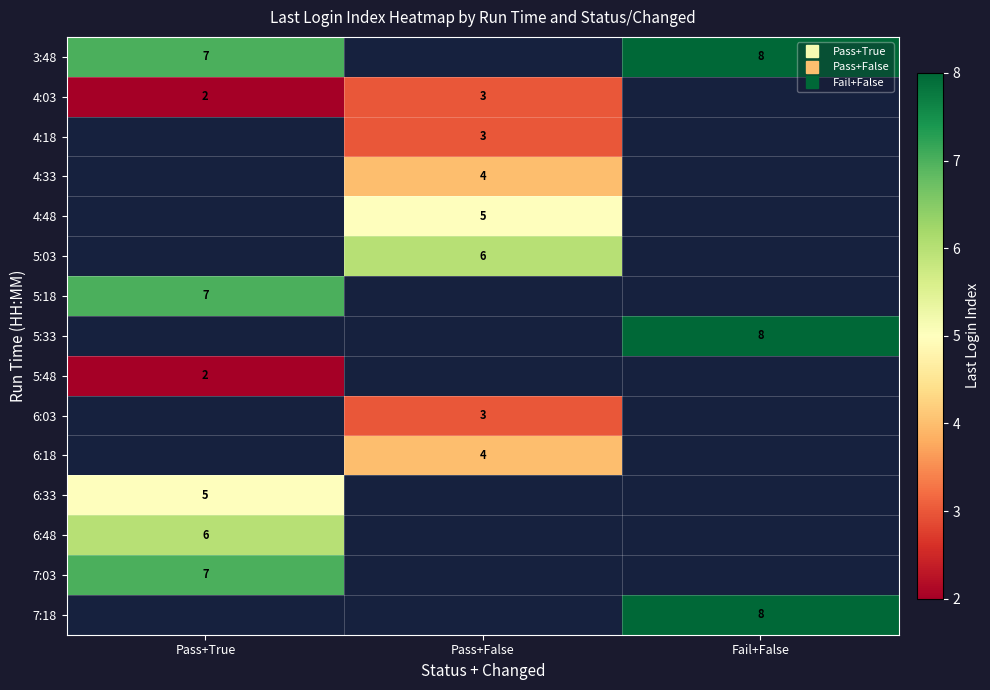

At which category does the chart reach its peak across all series?

Fail+False